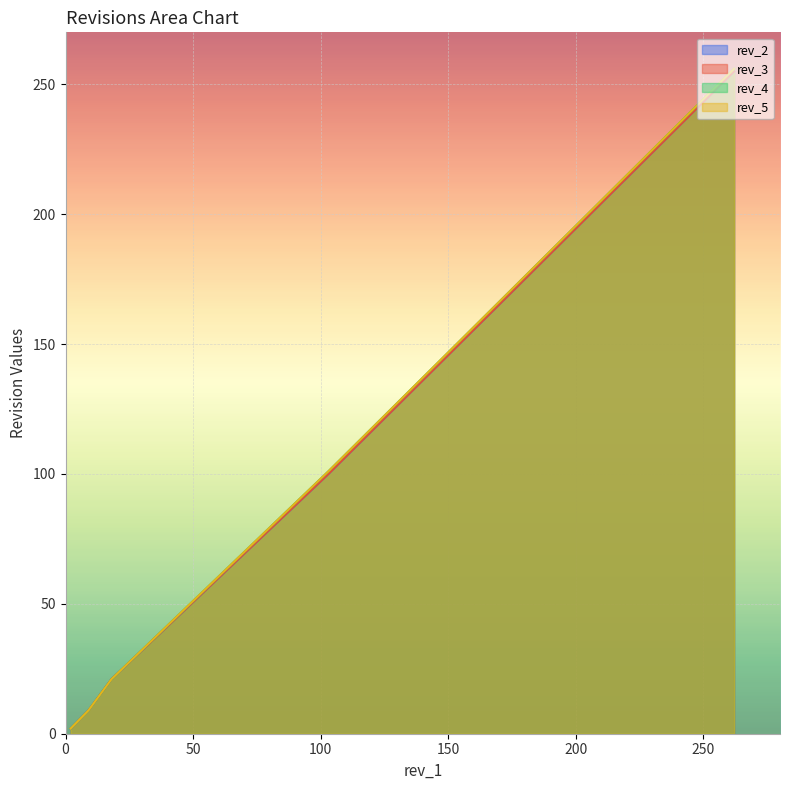

What is the average value of the rev_3 series?

65